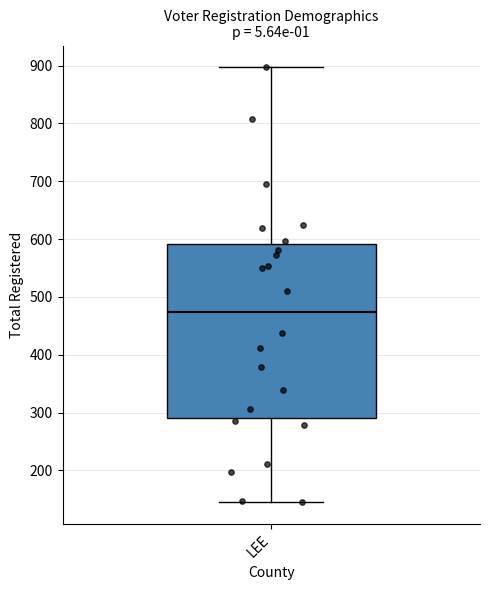

Read this box plot against the y-axis: the position of the median line, the range covered by the box, and the ends of both whiskers. The values are not printed on the chart, so give them approximately, as read against the axis.

median 470, box 290 to 590, whiskers 150 to 900